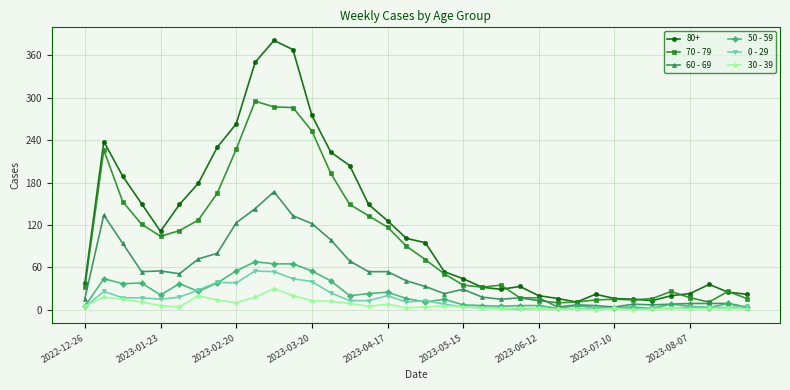

Which series has the largest range (max minus min)?

80+